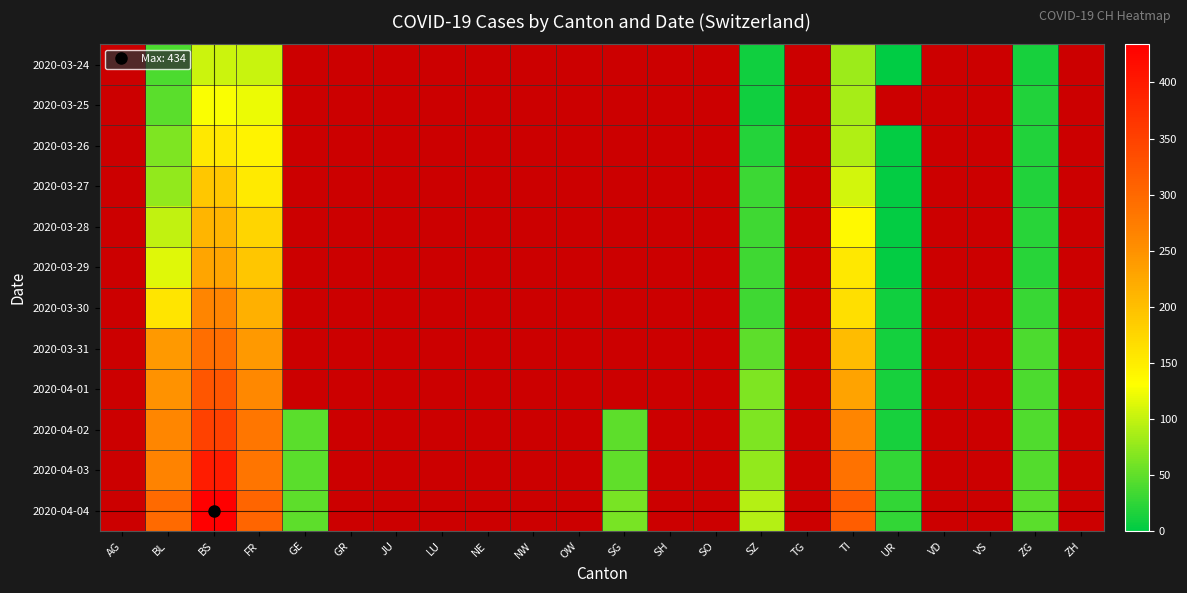

At which category is the sum across all series the highest?

BS